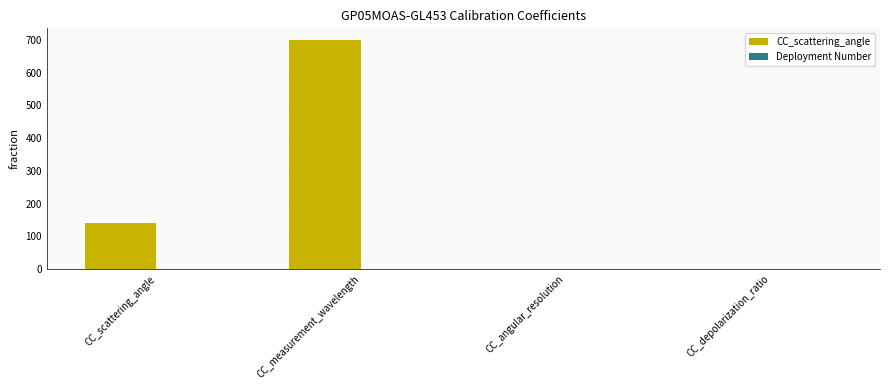

What is the maximum value shown in the chart?

700.0